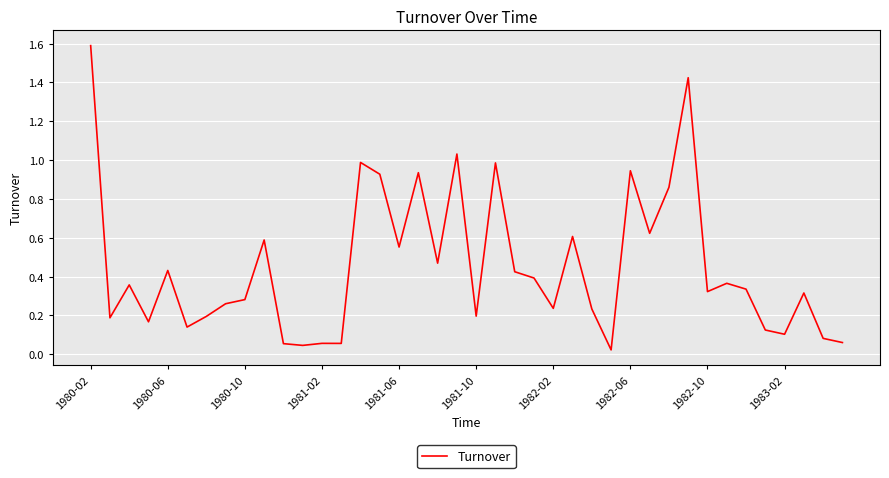

What is the maximum value shown in the chart?

1.6